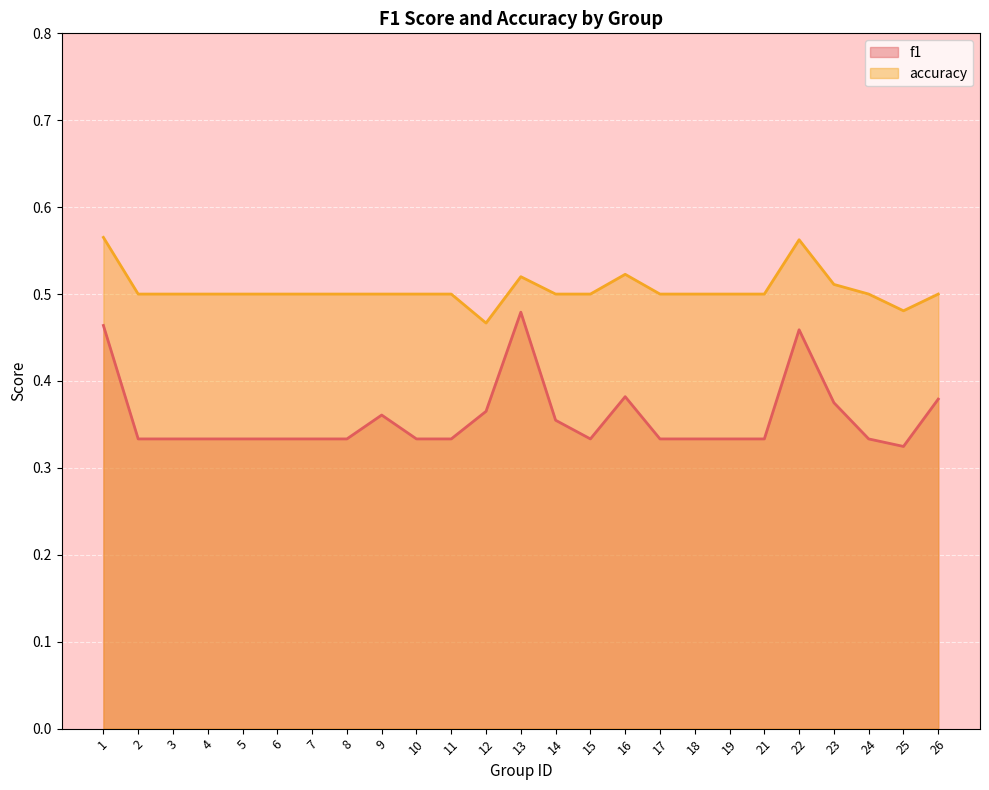

List the labels in order of accuracy value, largest first.

1, 22, 16, 13, 23, 2, 3, 4, 5, 6, 7, 8, 9, 10, 11, 14, 15, 17, 18, 19, 21, 24, 26, 25, 12